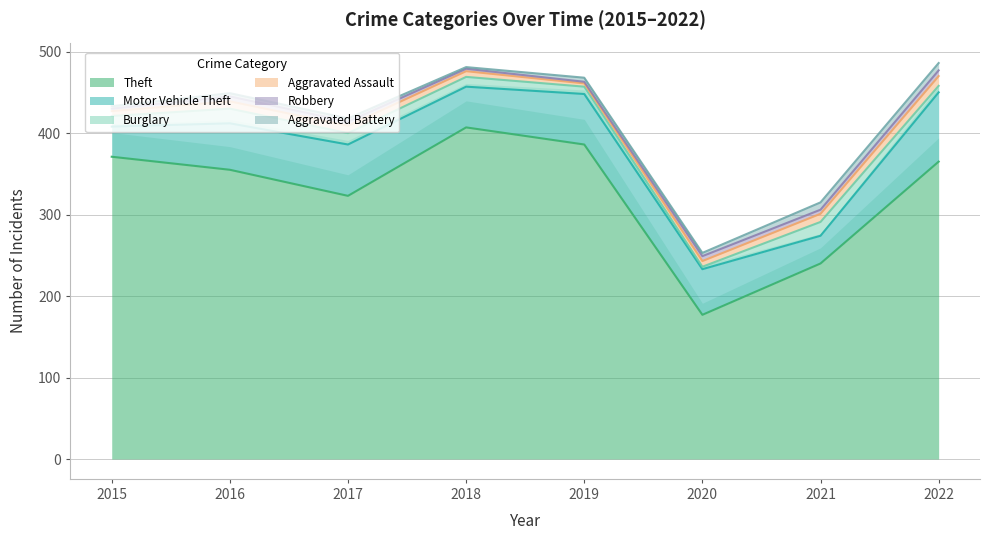

True or false: Aggravated Battery and Motor Vehicle Theft intersect in this chart.

False